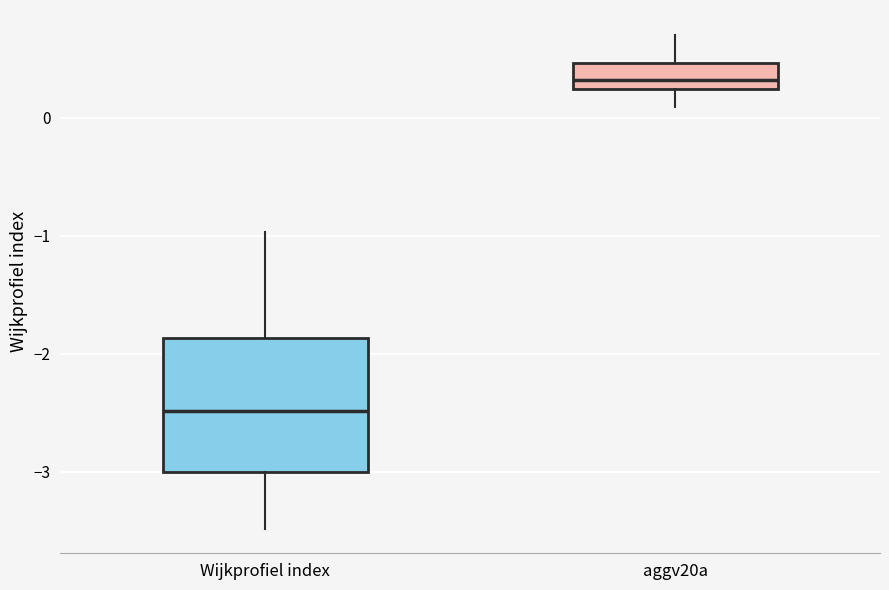

Reading left to right, read every box against the y-axis: the position of its median line, the range the box covers, and the ends of its whiskers. The values are not printed on the chart, so give them approximately, as read against the axis.

Wijkprofiel index: median -2.5, box -3.0 to -1.9, whiskers -3.5 to -1.0
aggv20a: median 0.3, box 0.2 to 0.5, whiskers 0.1 to 0.7